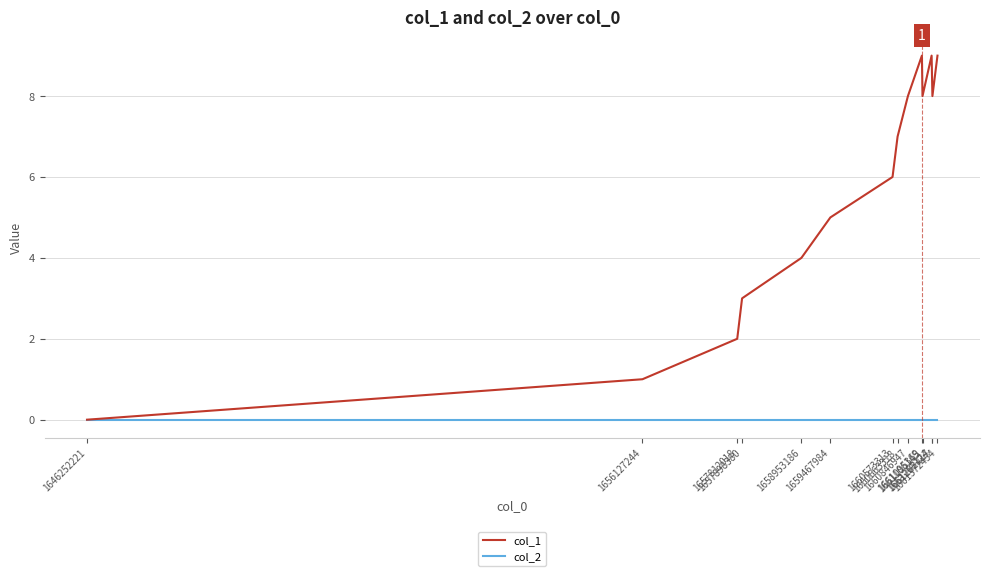

Reading left to right, what are all the values shown in this chart?

col_1: 0	1	2	3	4	5	6	7	8	9	8	9	8	9
col_2: 0	0	0	0	0	0	0	0	0	0	0	0	0	0